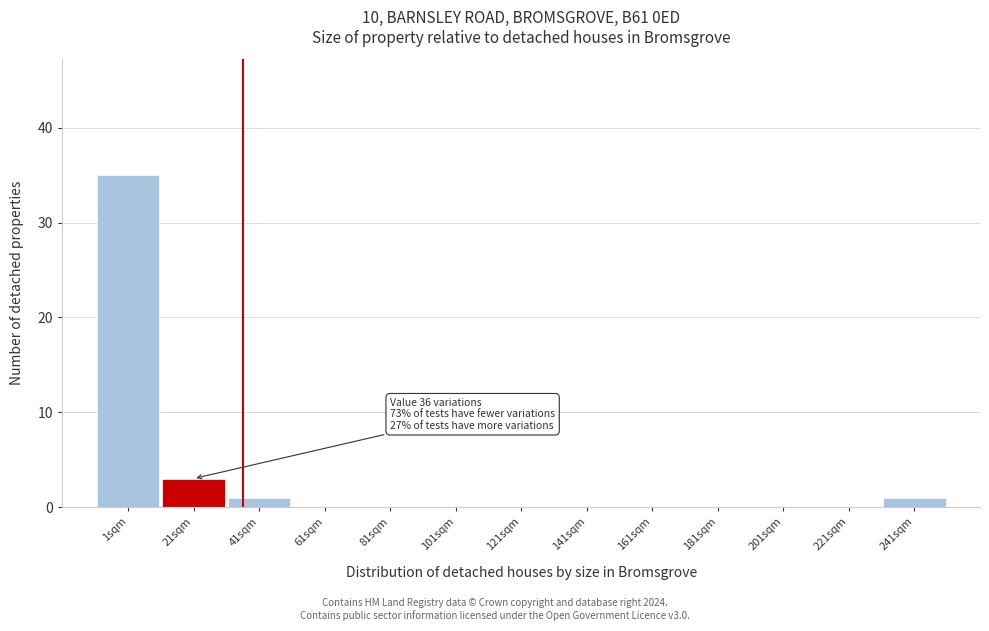

Reading right to left, what are all the values shown in this chart?

241sqm=1	221sqm=0	201sqm=0	181sqm=0	161sqm=0	141sqm=0	121sqm=0	101sqm=0	81sqm=0	61sqm=0	41sqm=1	21sqm=3	1sqm=35